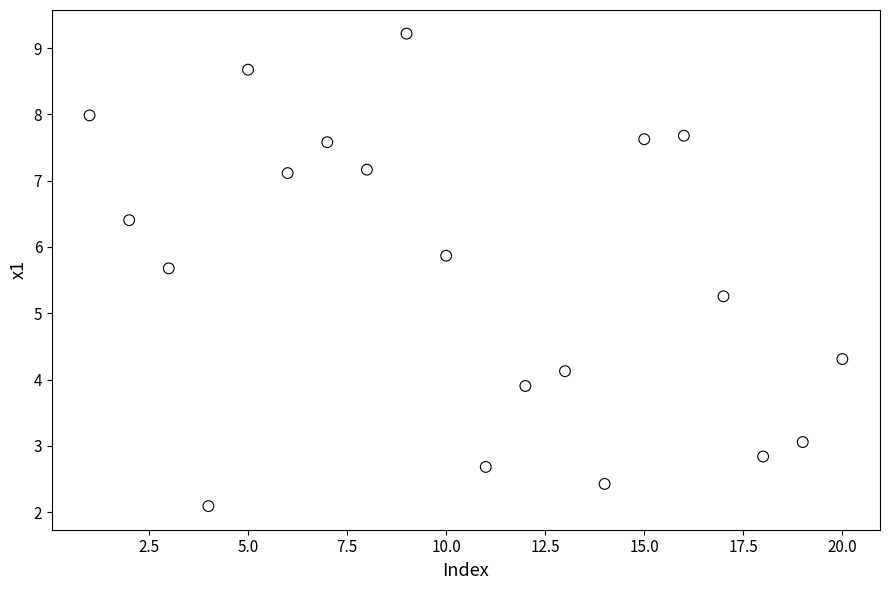

What is the range of X values (max minus min)?

19.0